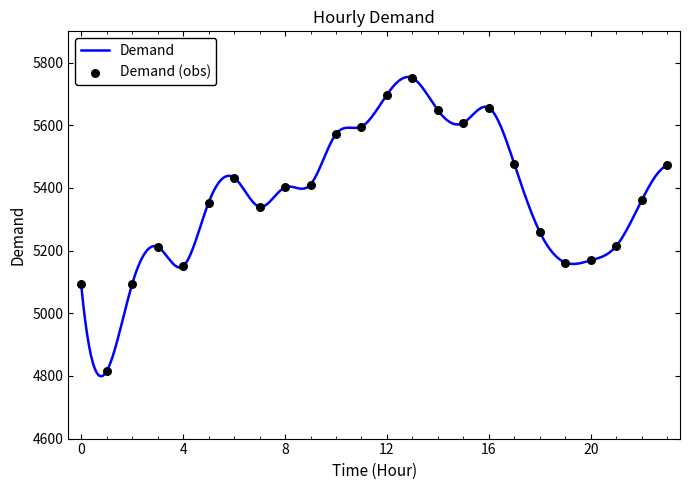

What is the smallest value displayed?

4798.8